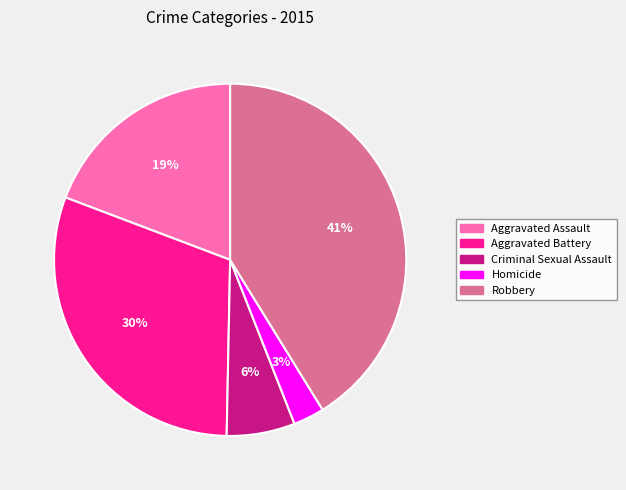

Does Robbery represent more than half of the total?

No